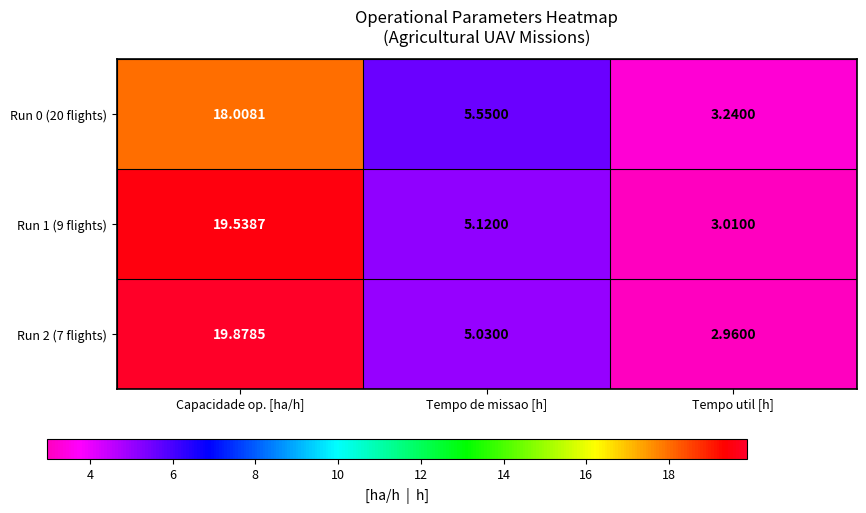

Where does the Run 0 (20 flights) series first go above 5?

Capacidade op. [ha/h]